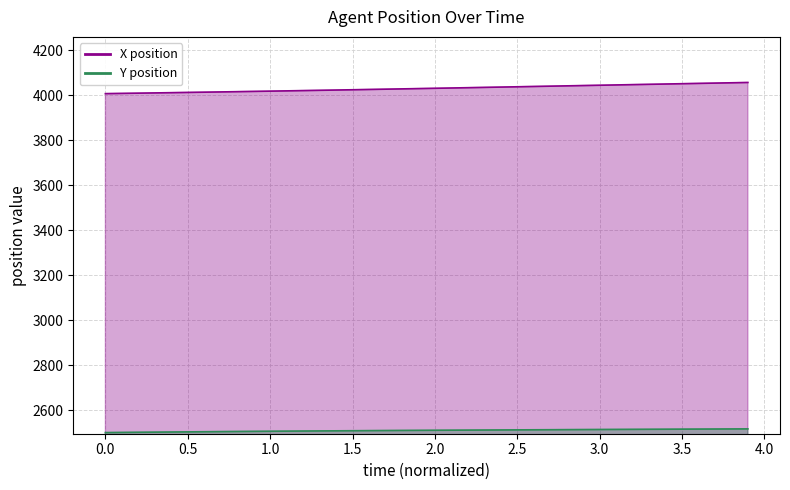

What are all the series names shown in the legend?

X, Y